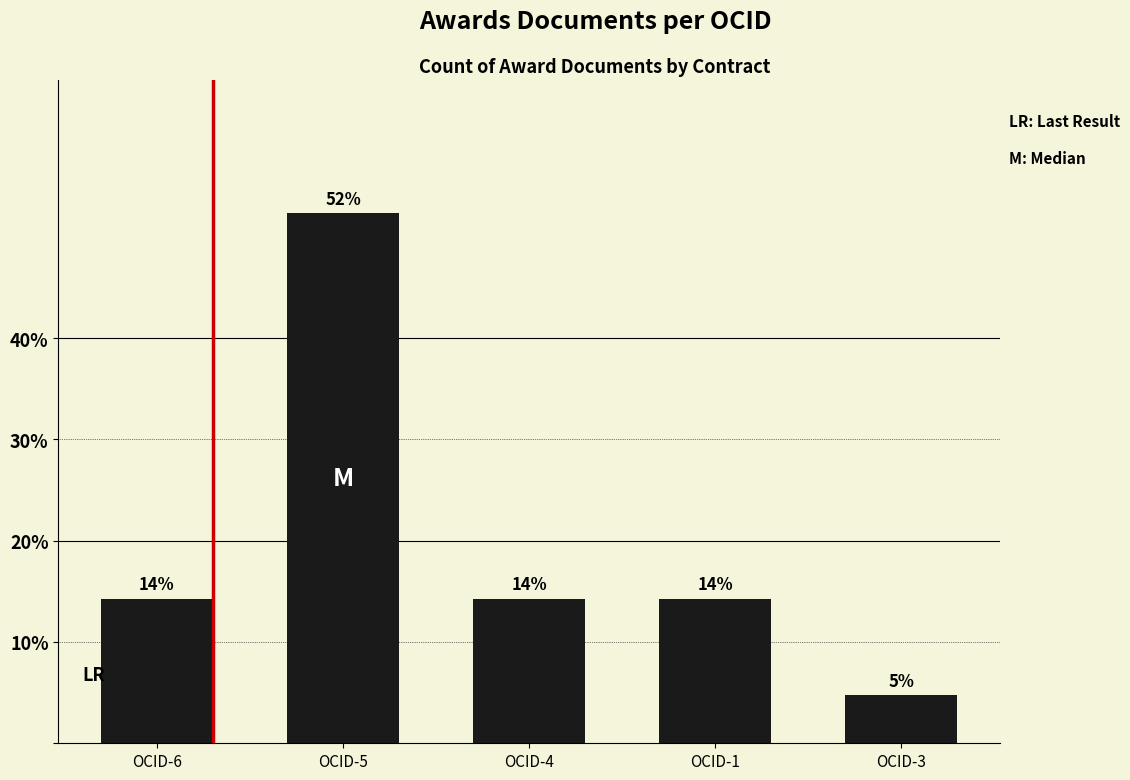

How many bars are there in total?

5